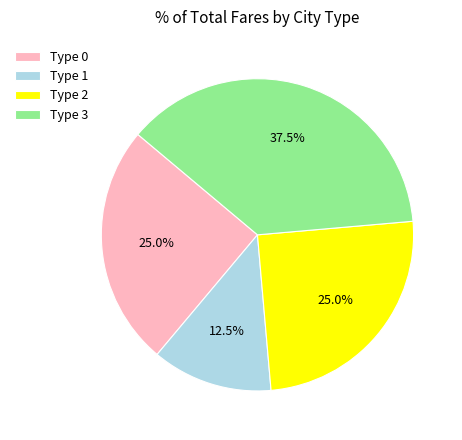

What percentage do Type 1 and Type 3 together represent?

50.0%